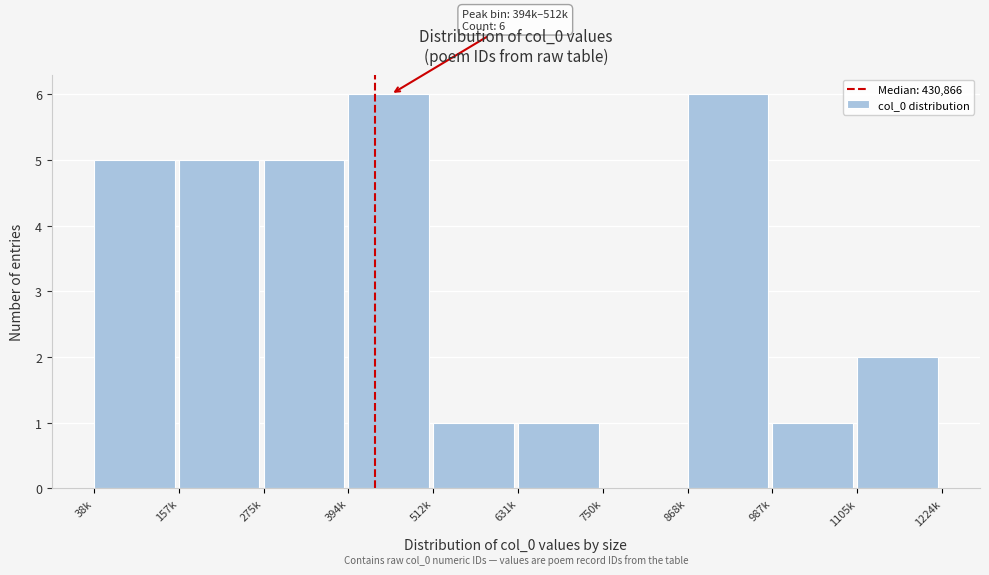

Reading left to right, extract all data points from this chart.

38k=5	157k=5	275k=5	394k=6	512k=1	631k=1	750k=0	868k=6	987k=1	1105k=2